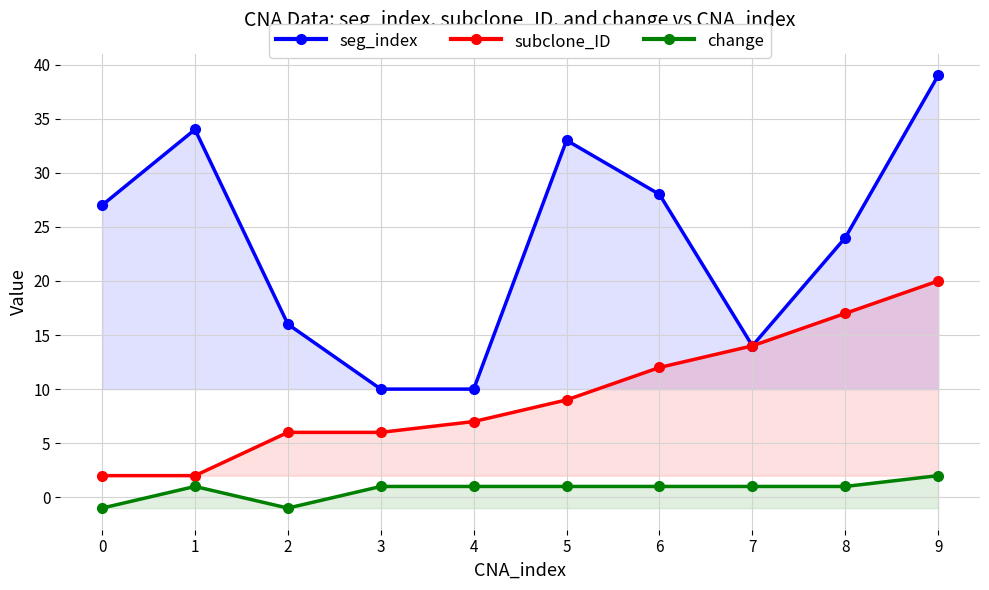

How many data points in subclone_ID are above 9?

4